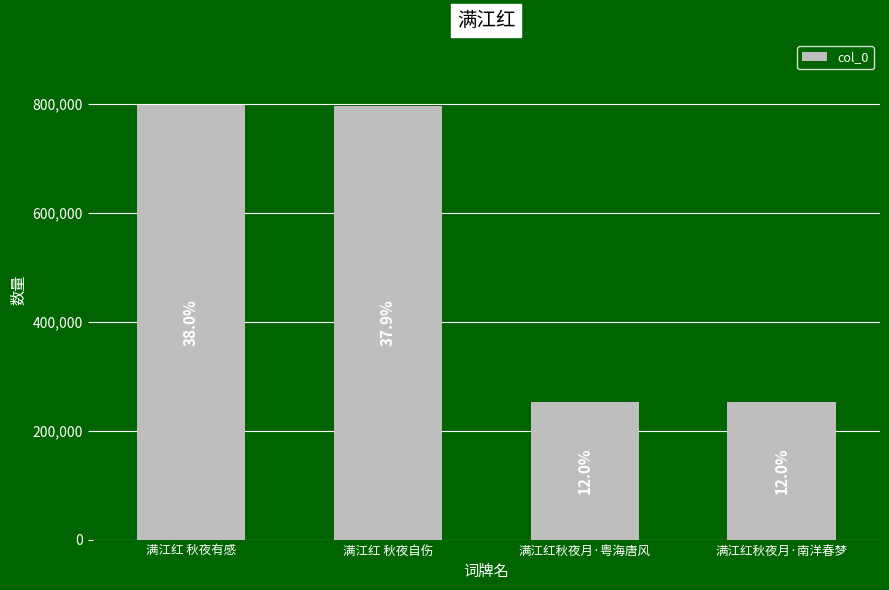

Rank the categories by value from lowest to highest.

满江红秋夜月·粤海唐风, 满江红秋夜月·南洋春梦, 满江红 秋夜自伤, 满江红 秋夜有感